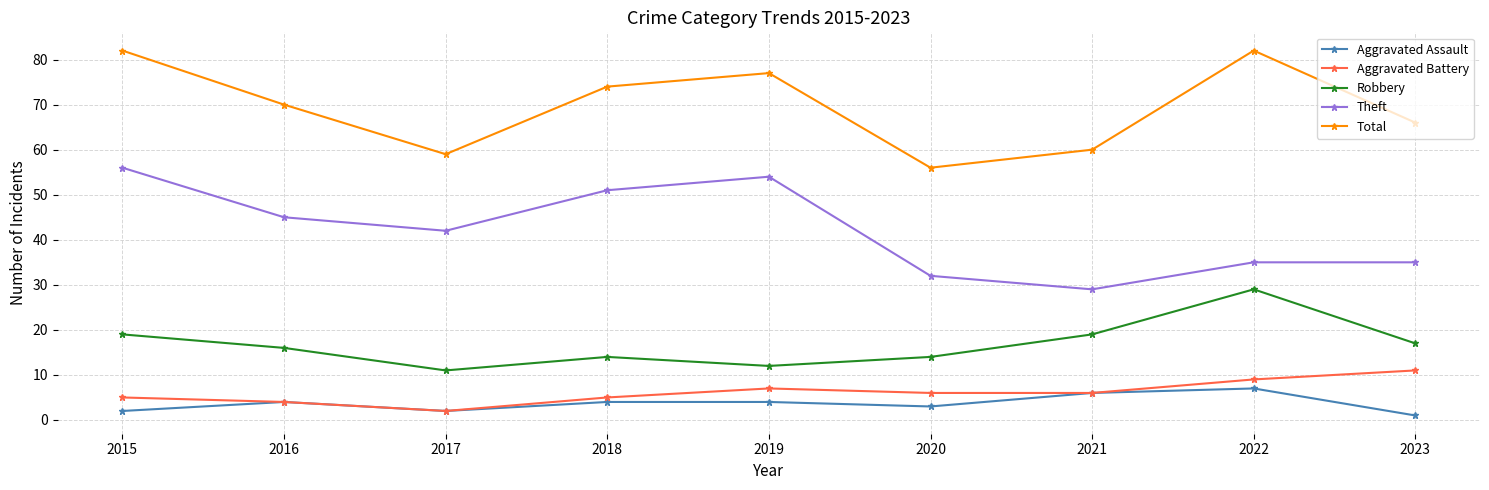

Read the Theft value at 2021, to the nearest 10.

30